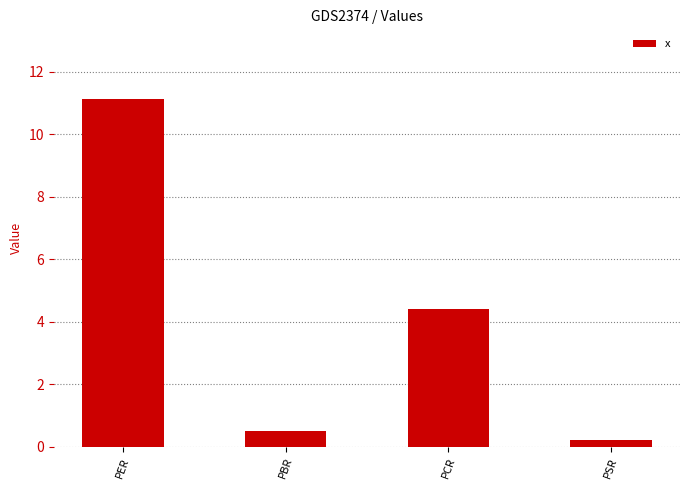

How many data points are above 4?

2